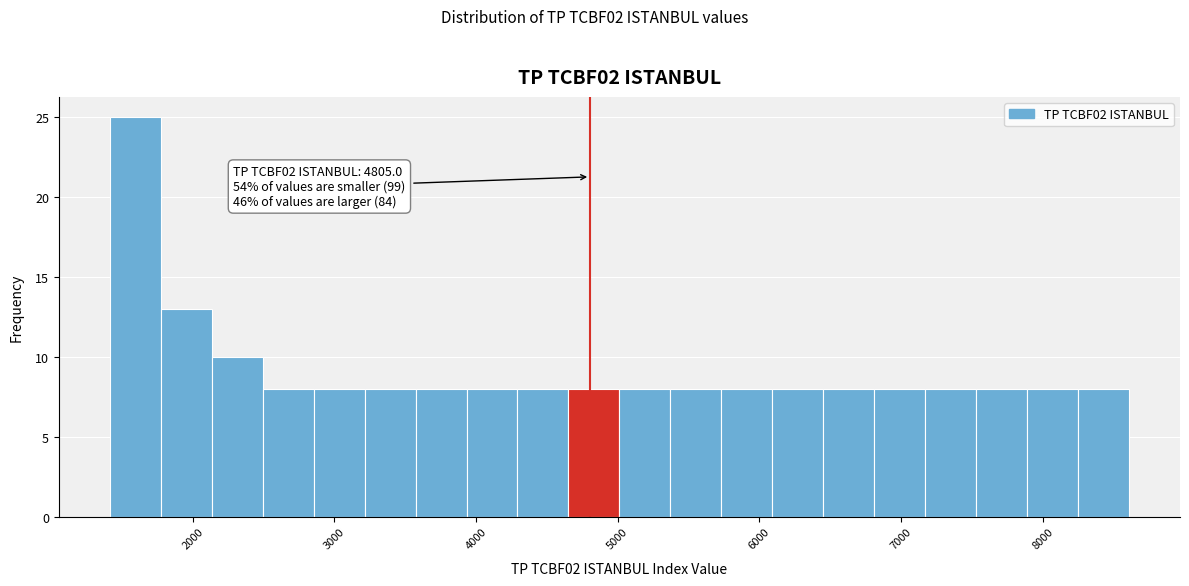

Around what value on the x-axis is the tallest bar? Give the approximate position of its centre, as read against the axis.

1600